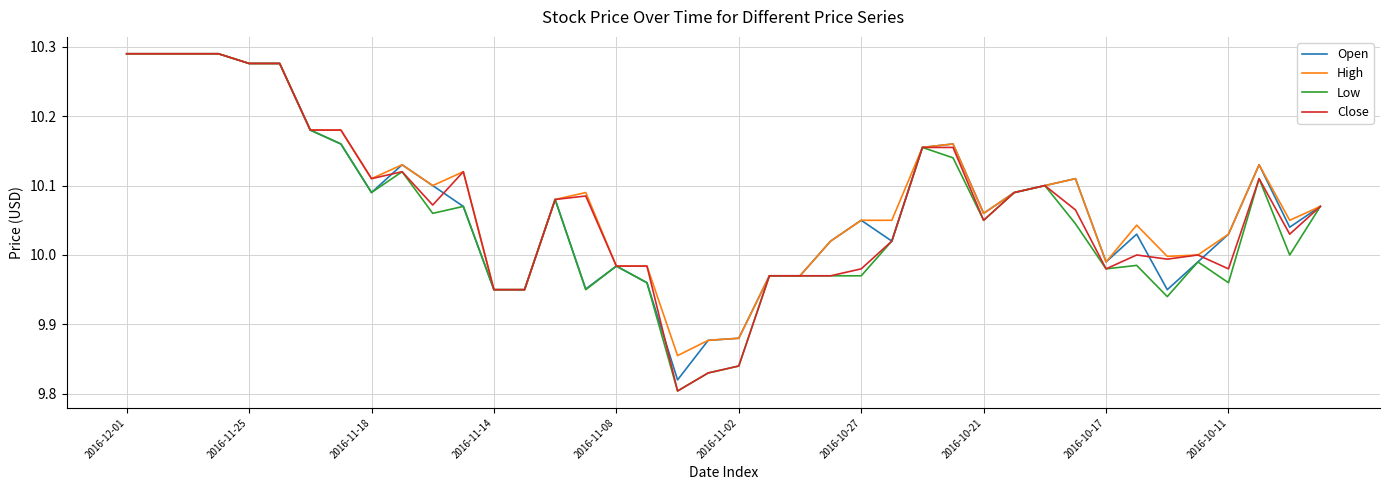

True or false: Low has a value of 14.4 at 2016-11-08.

False